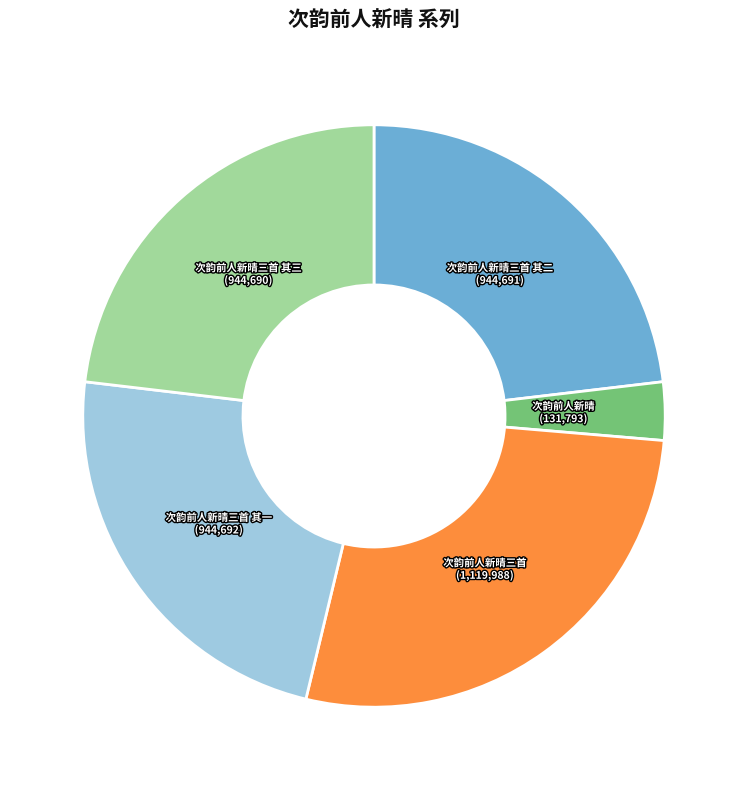

Is the sum of 次韵前人新晴三首 其二 and 次韵前人新晴三首 greater than half?

Yes